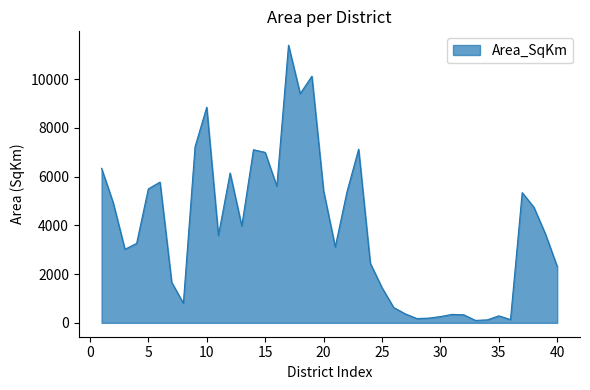

What is the difference between the maximum and minimum values?

11291.4